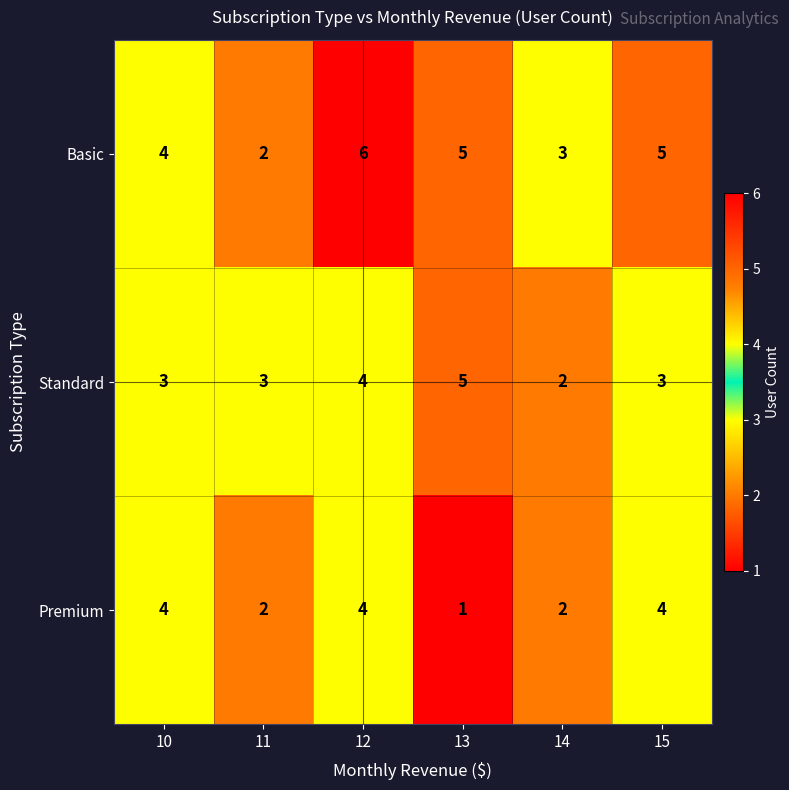

The Basic series shows 7 at 13. True or false?

False